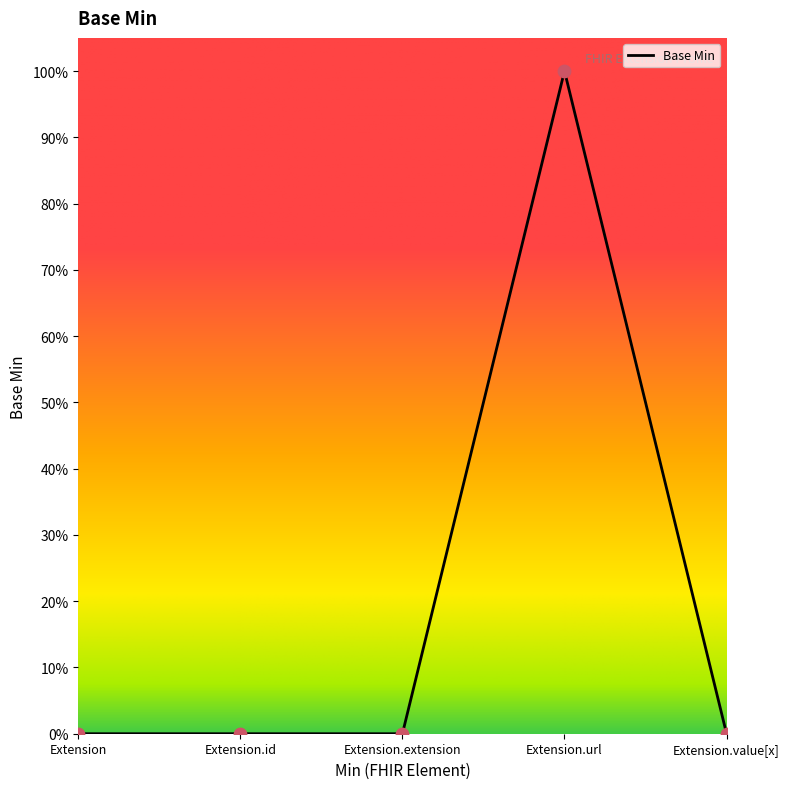

Which has a higher value, Extension.url or Extension.extension?

Extension.url